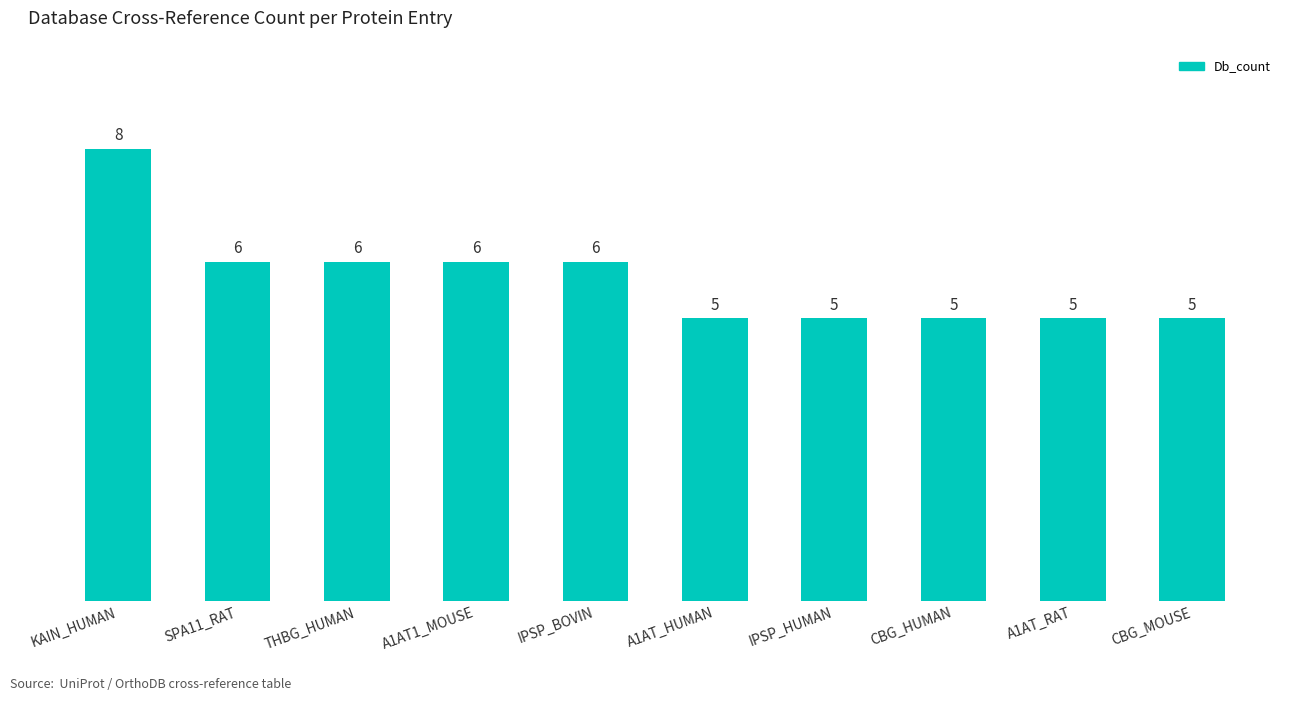

What is the difference between the values at A1AT_HUMAN and KAIN_HUMAN?

3